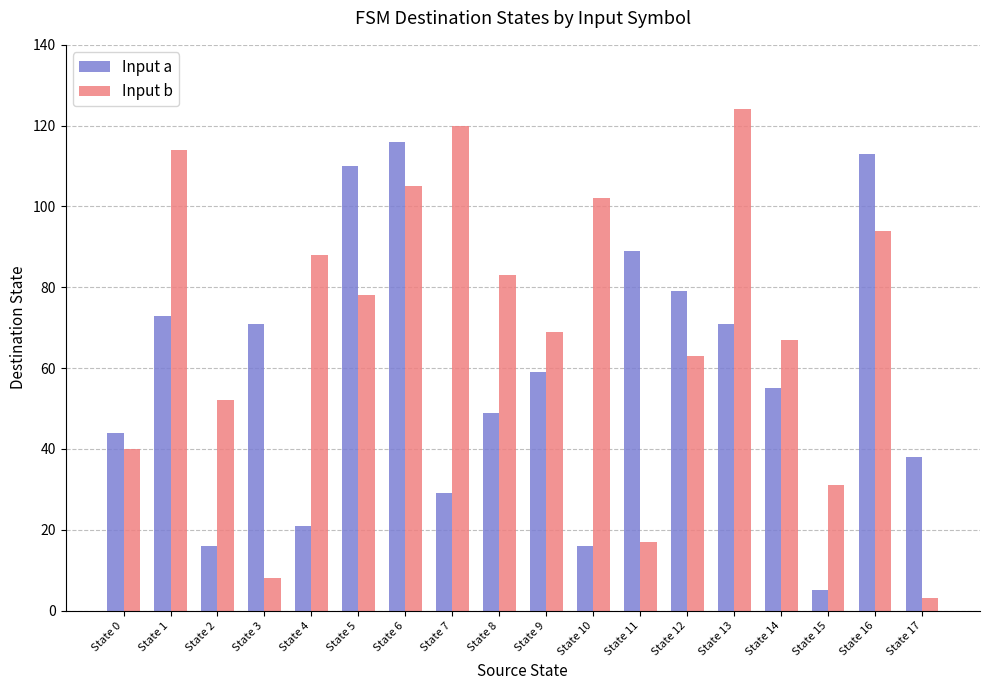

List the series in order of their peak value, lowest first.

Input a, Input b